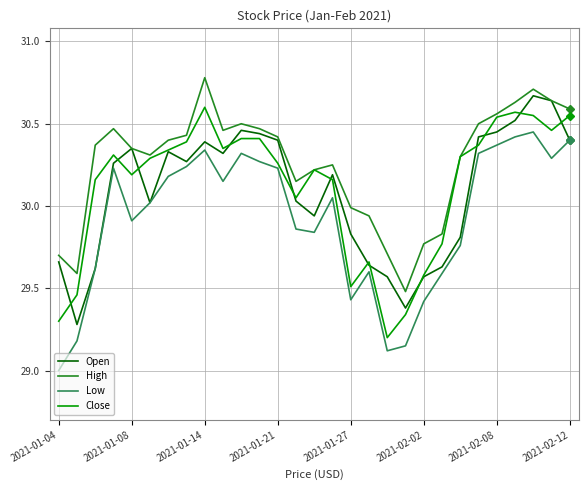

Which series has the largest range (max minus min)?

Low